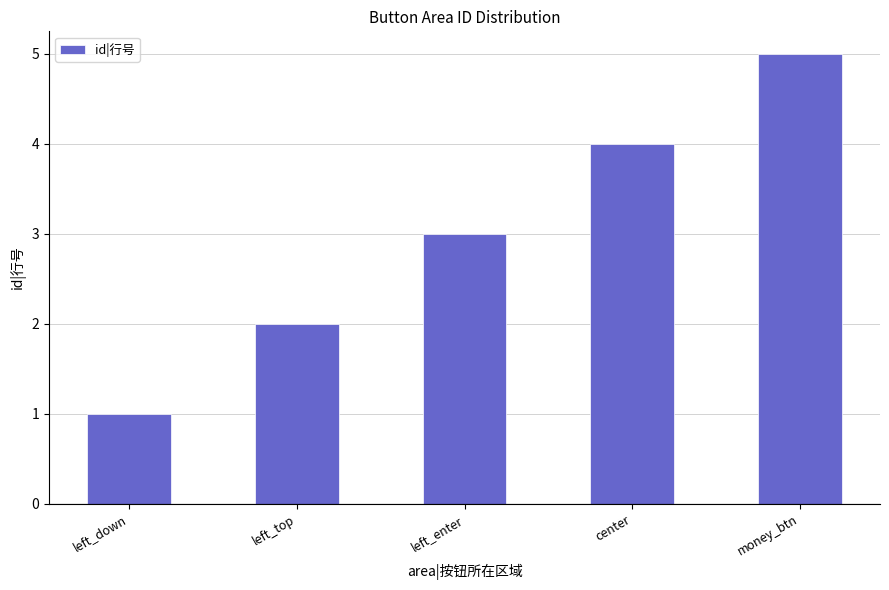

What is the value of the 2nd bar from the left?

2